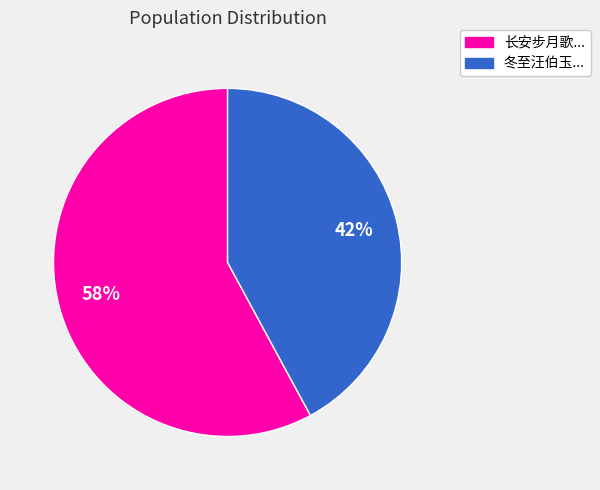

To the nearest percent, what is the difference between the largest and smallest slice percentages?

16%